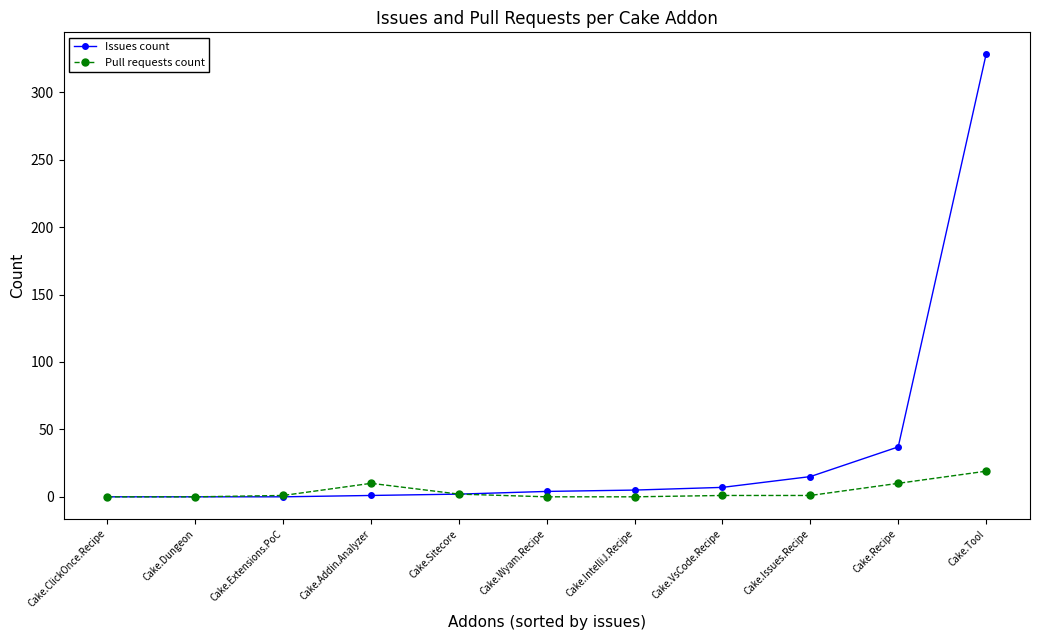

Between Cake.Addin.Analyzer and Cake.Recipe, which series saw the biggest shift?

Issues count